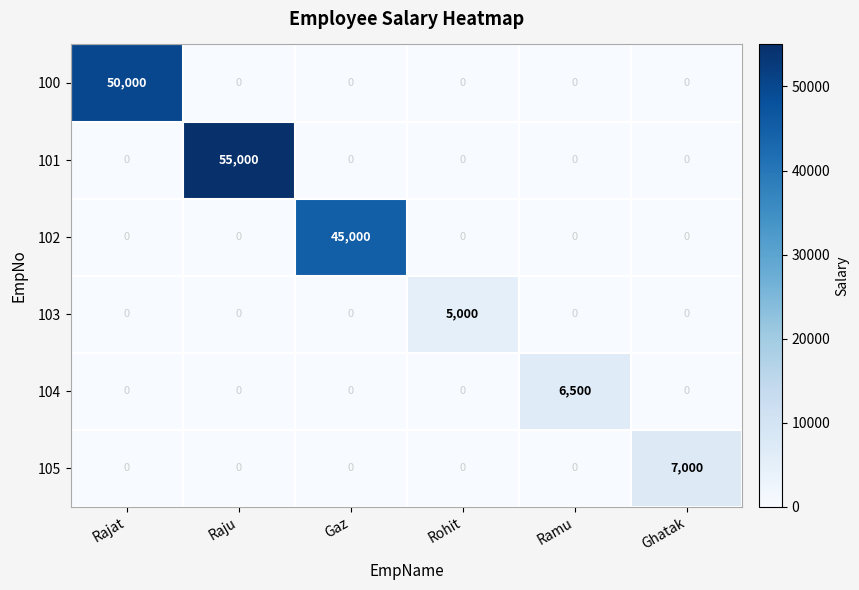

Which series has the widest spread of values?

101